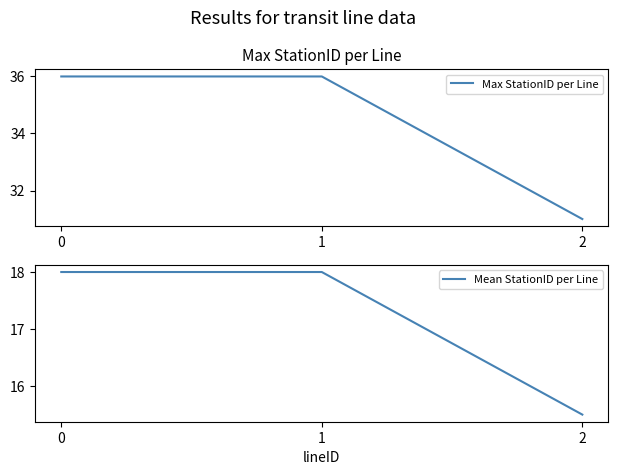

Read the Max StationID per Line value at 0.

36